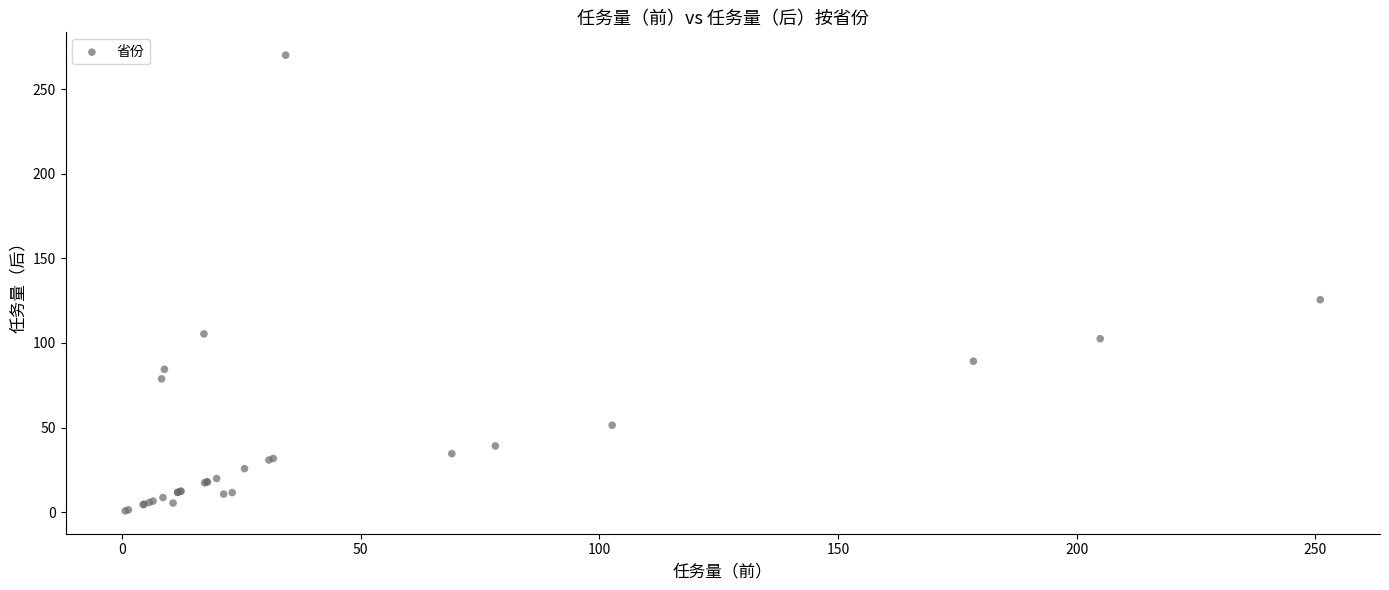

What Y value in the scatter plot is closest to 135?

125.5